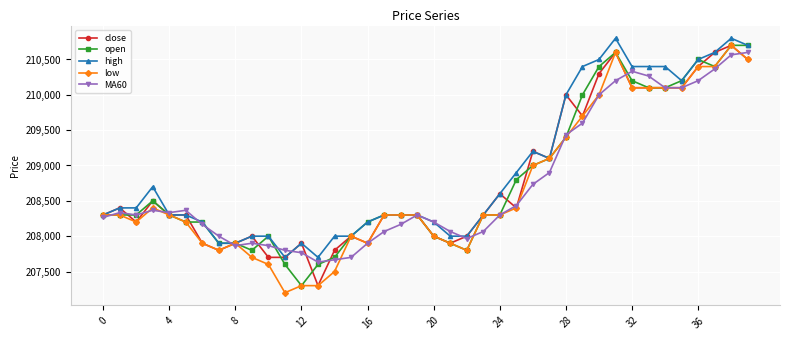

True or false: open has more than 1 points higher than both neighbors.

True